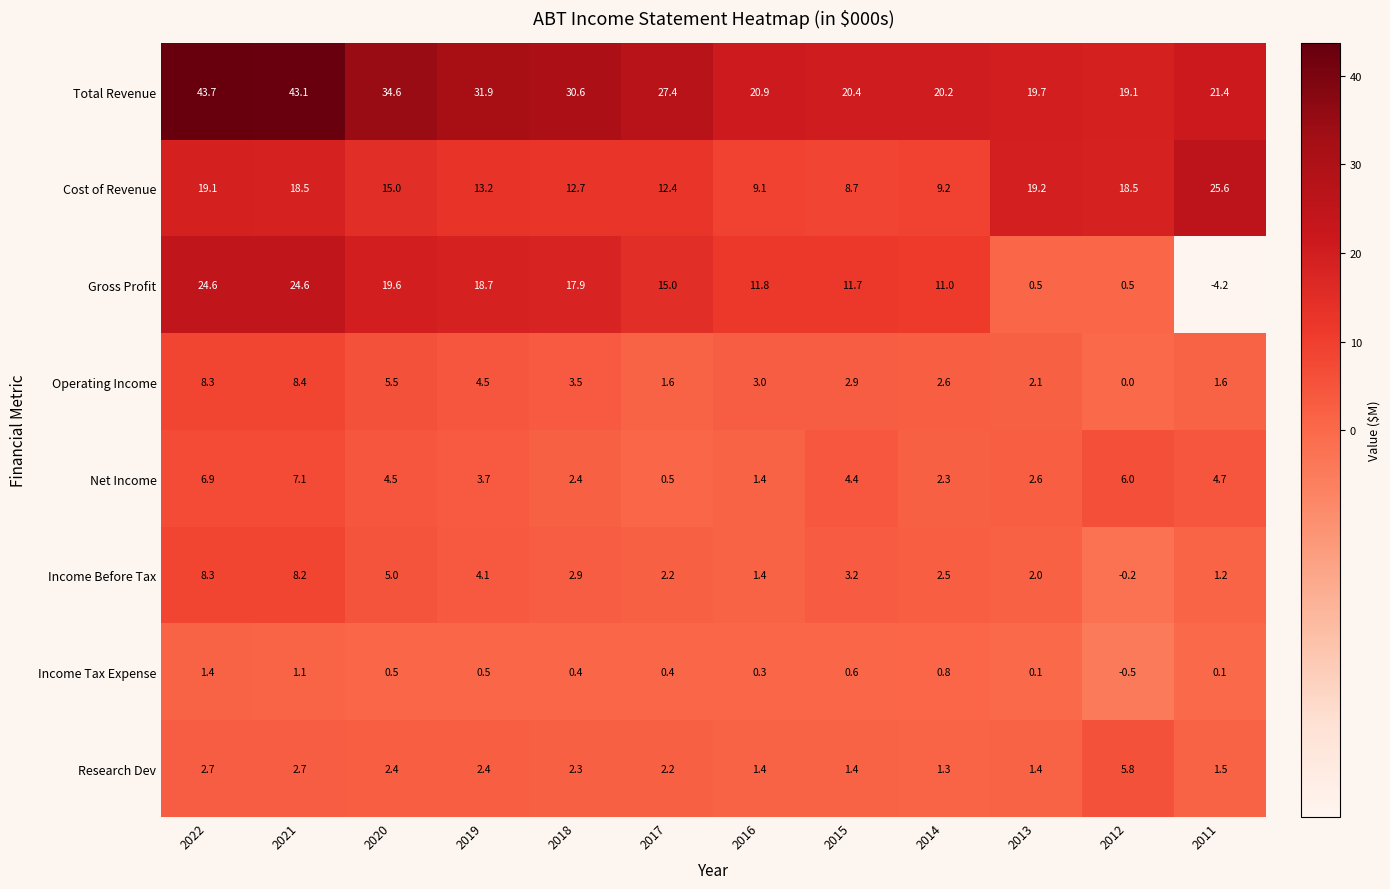

Where is Gross Profit nearest to the value 10?

2014